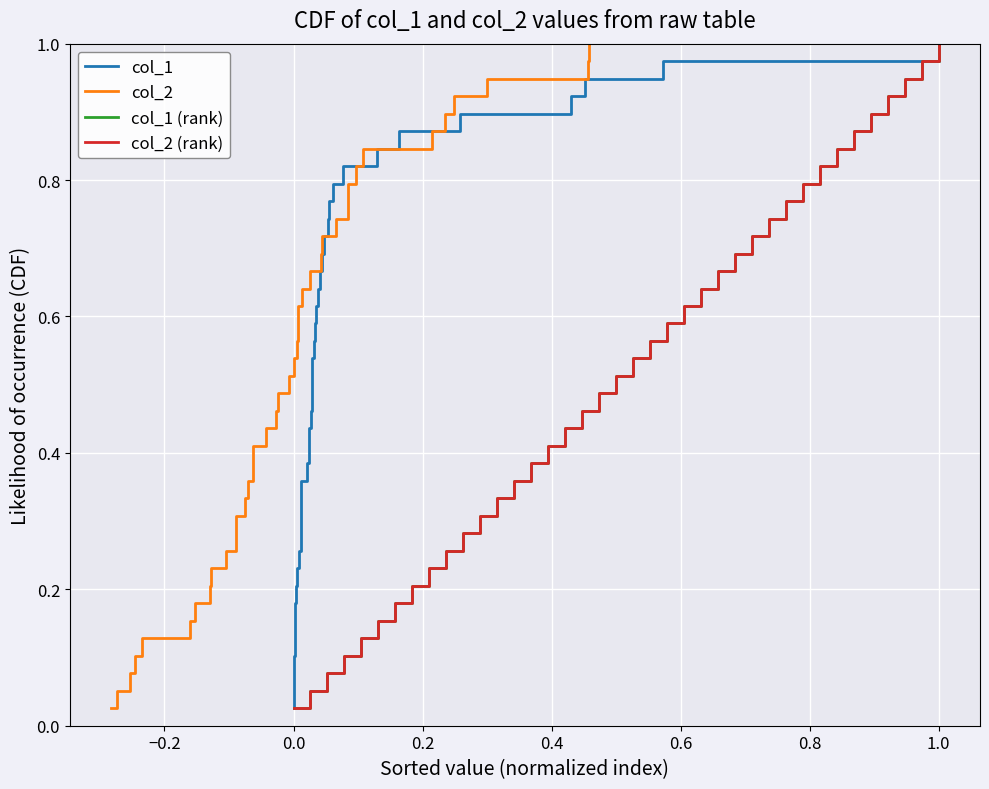

What is the sum of all col_2 (rank) values?

20.0